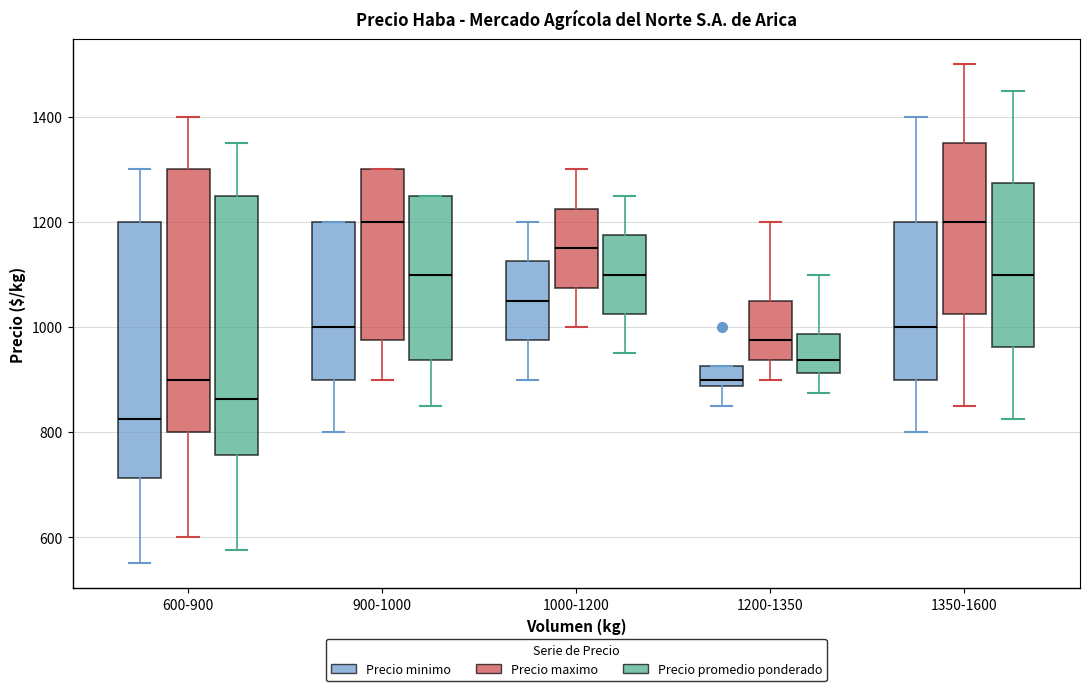

Reading left to right, transcribe this box plot: for each box, give where its median line is, the range the box spans, and where its two whiskers end, as read against the y-axis. The values are not printed on the chart, so give them approximately, as read against the axis.

600-900 (Precio minimo): median 820, box 720 to 1200, whiskers 560 to 1300
600-900 (Precio maximo): median 900, box 800 to 1300, whiskers 600 to 1400
600-900 (Precio promedio ponderado): median 860, box 760 to 1260, whiskers 580 to 1360
900-1000 (Precio minimo): median 1000, box 900 to 1200, whiskers 800 to 1200
900-1000 (Precio maximo): median 1200, box 980 to 1300, whiskers 900 to 1300
900-1000 (Precio promedio ponderado): median 1100, box 940 to 1260, whiskers 860 to 1260
1000-1200 (Precio minimo): median 1060, box 980 to 1120, whiskers 900 to 1200
1000-1200 (Precio maximo): median 1160, box 1080 to 1220, whiskers 1000 to 1300
1000-1200 (Precio promedio ponderado): median 1100, box 1020 to 1180, whiskers 960 to 1260
1200-1350 (Precio minimo): median 900, box 880 to 920, whiskers 860 to 920
1200-1350 (Precio maximo): median 980, box 940 to 1060, whiskers 900 to 1200
1200-1350 (Precio promedio ponderado): median 940, box 920 to 980, whiskers 880 to 1100
1350-1600 (Precio minimo): median 1000, box 900 to 1200, whiskers 800 to 1400
1350-1600 (Precio maximo): median 1200, box 1020 to 1360, whiskers 860 to 1500
1350-1600 (Precio promedio ponderado): median 1100, box 960 to 1280, whiskers 820 to 1460